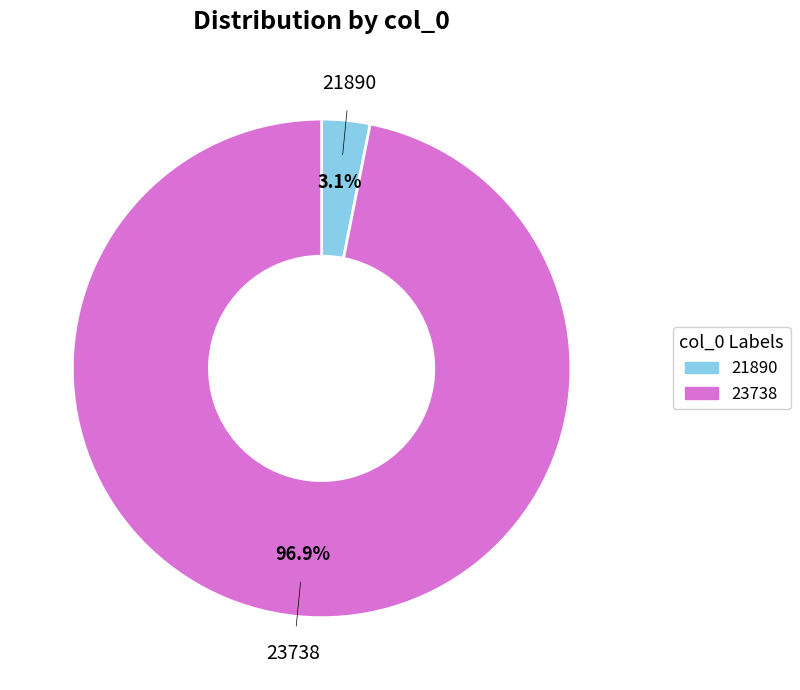

Rank the categories by value from highest to lowest.

23738, 21890